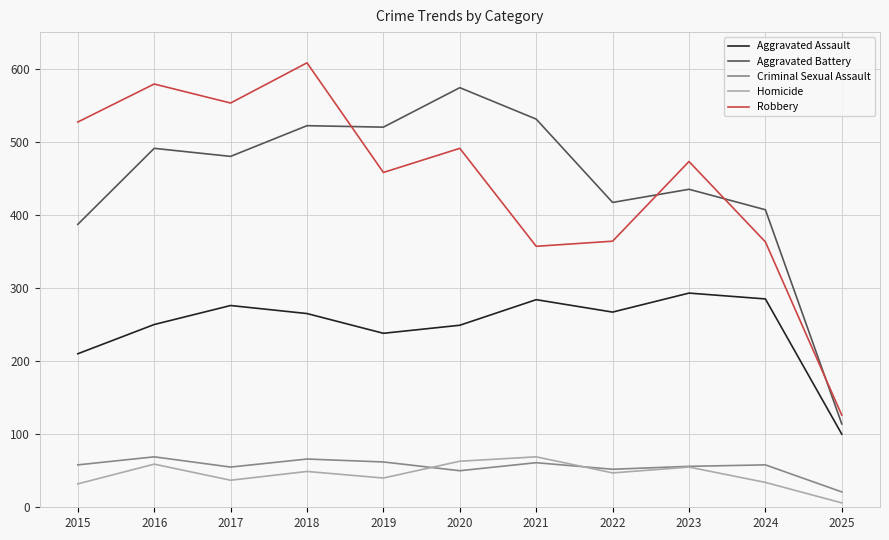

Where is Aggravated Assault nearest to the value 196?

2015